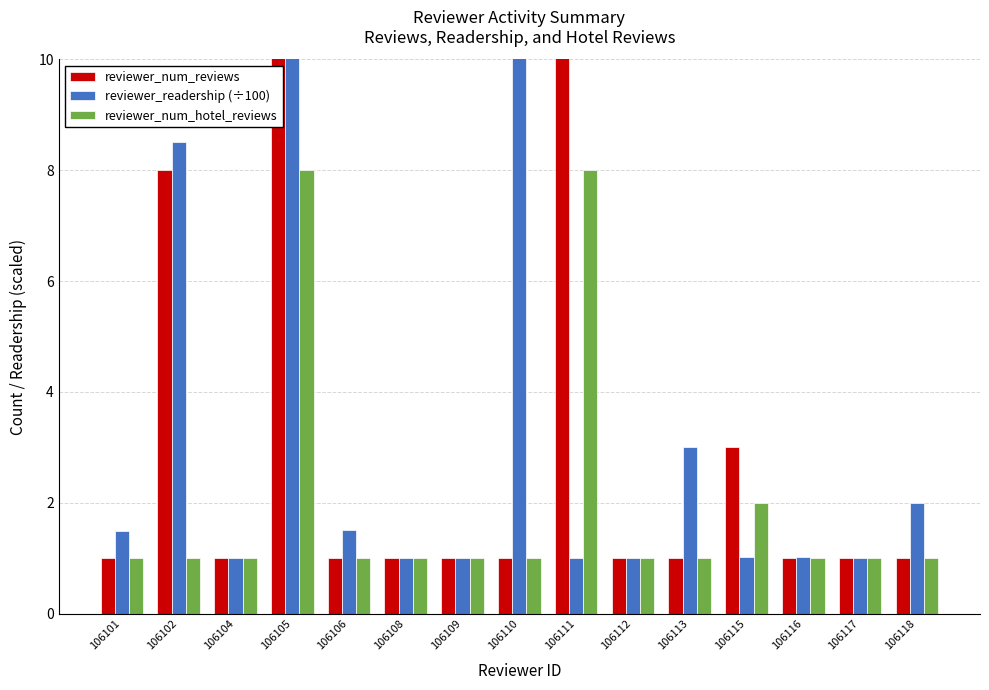

Between 106117 and 106101, which is larger?

106117